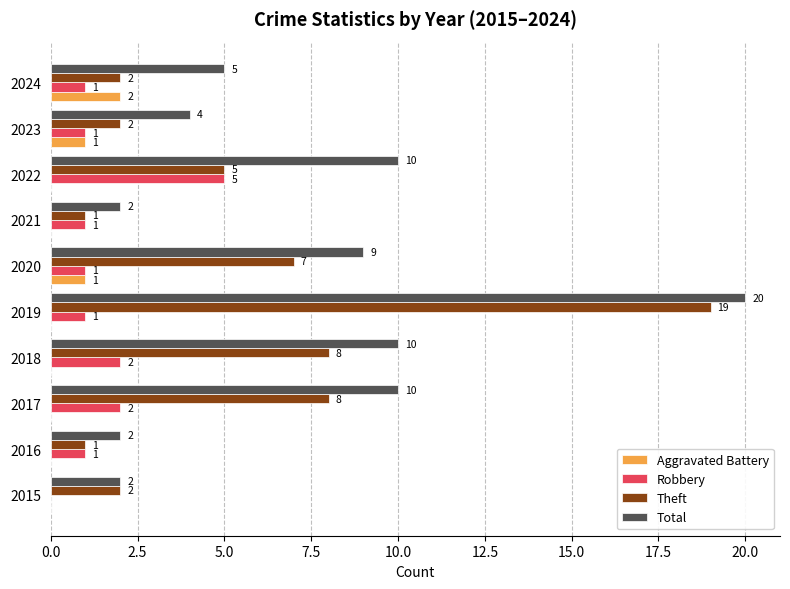

Which series changed the most between 2015 and 2022?

Total